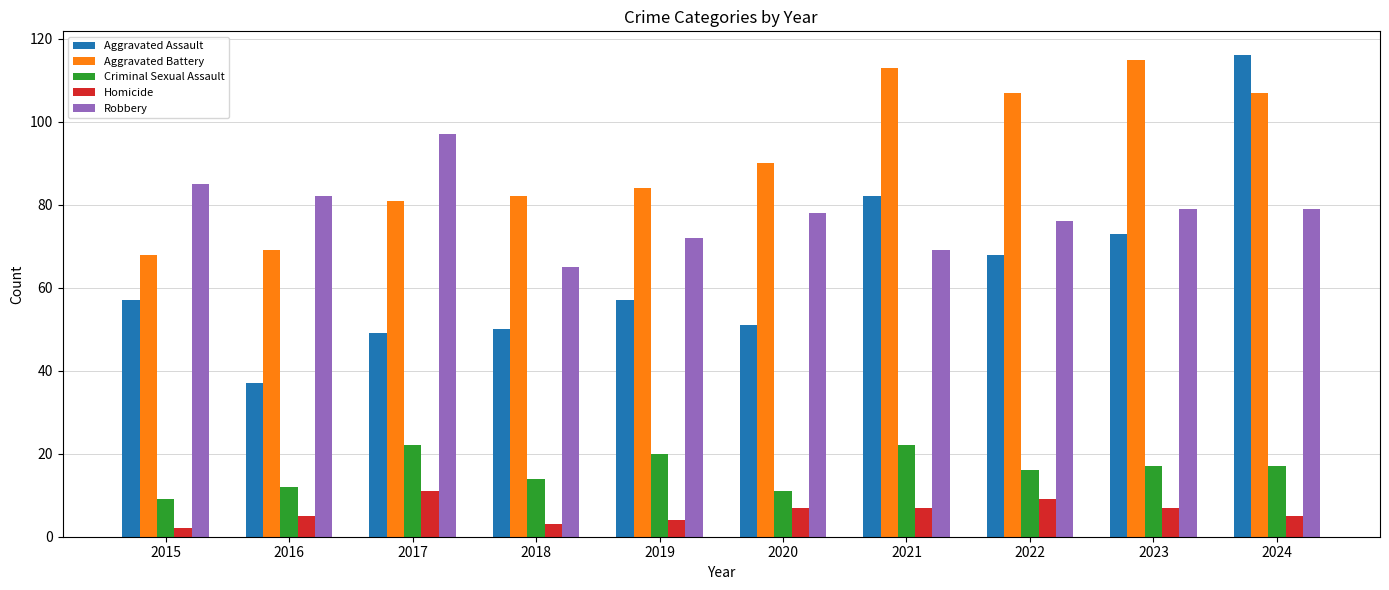

What is the minimum value shown in the chart?

2